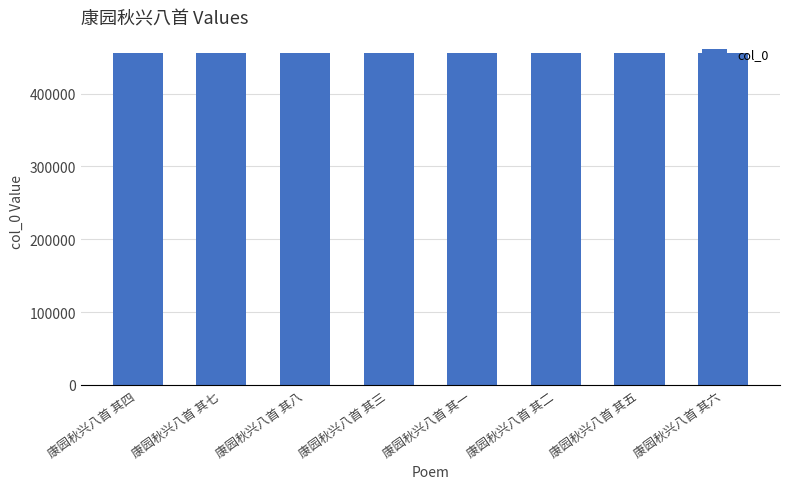

What is the difference between the values at 康园秋兴八首 其一 and 康园秋兴八首 其七?

6